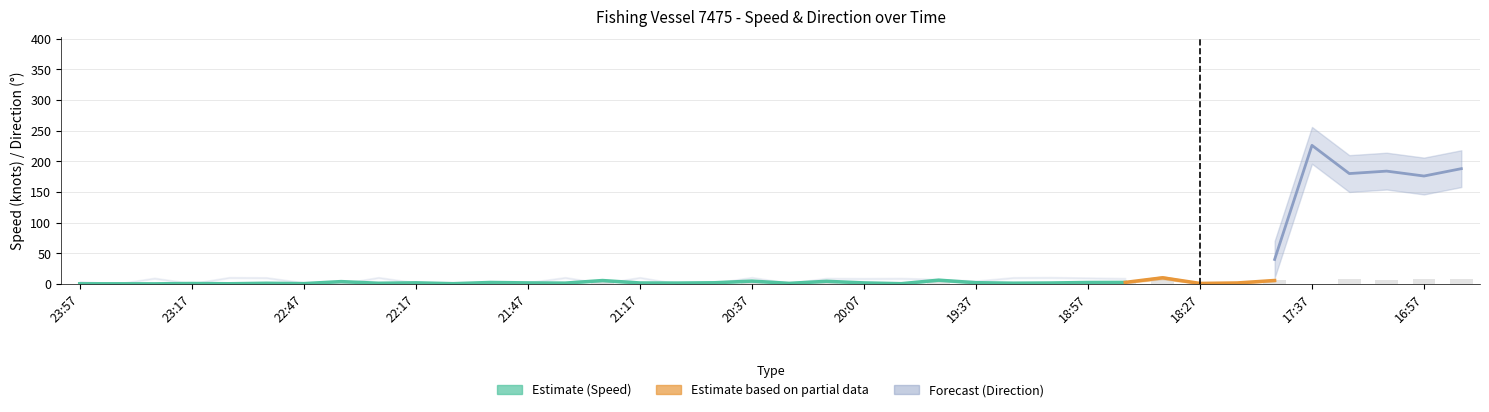

Which series changed the most between 23:47 and 22:27?

Direction